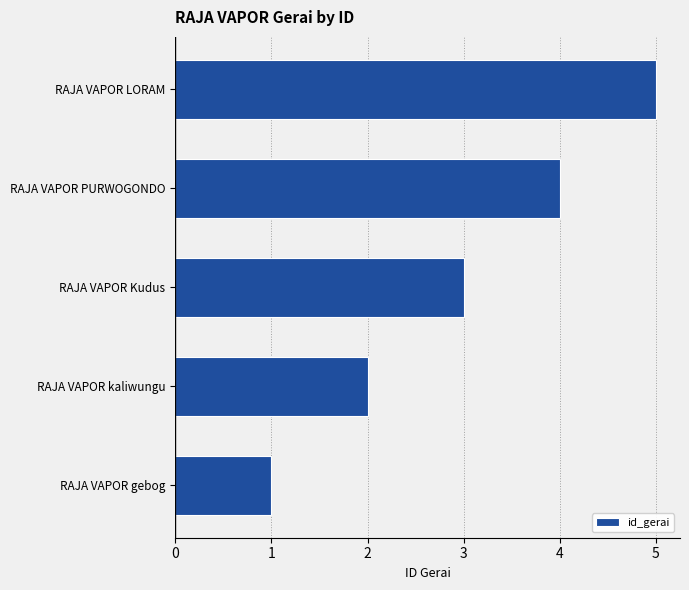

What value does the data have at RAJA VAPOR LORAM?

5